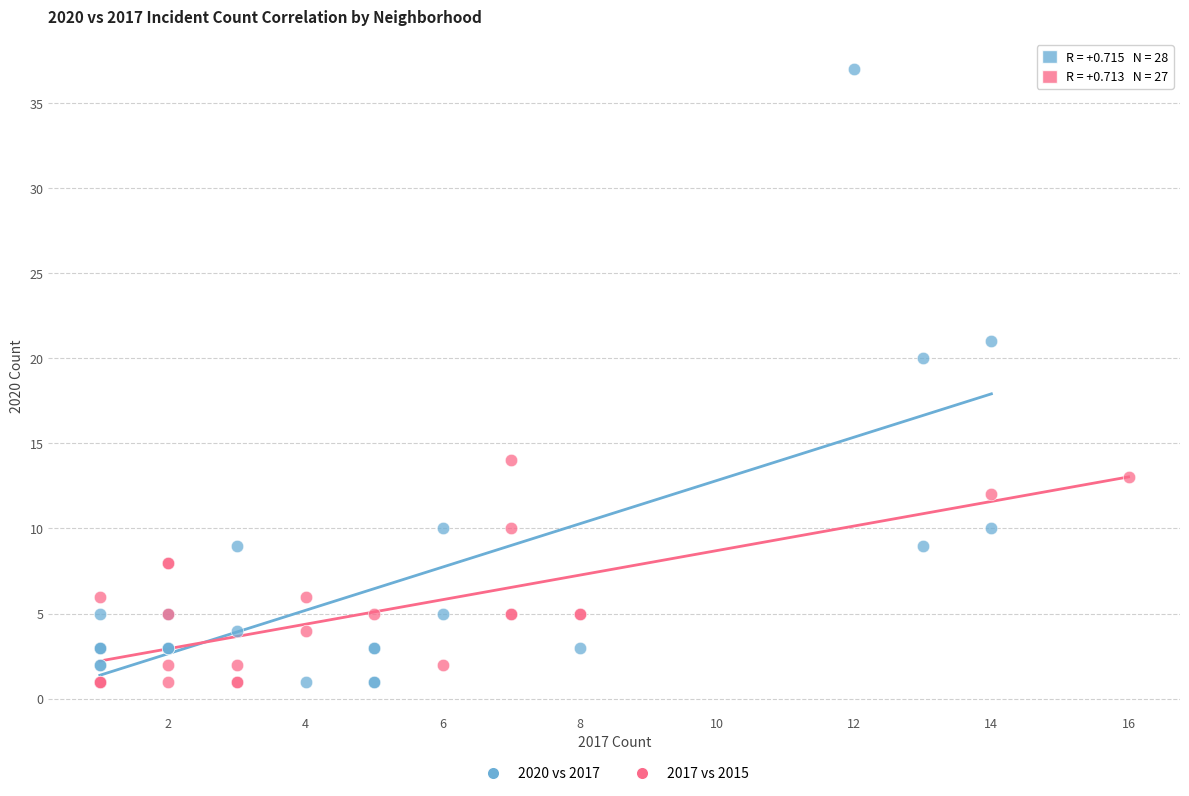

Which series has the widest spread of Y values?

2020 vs 2017